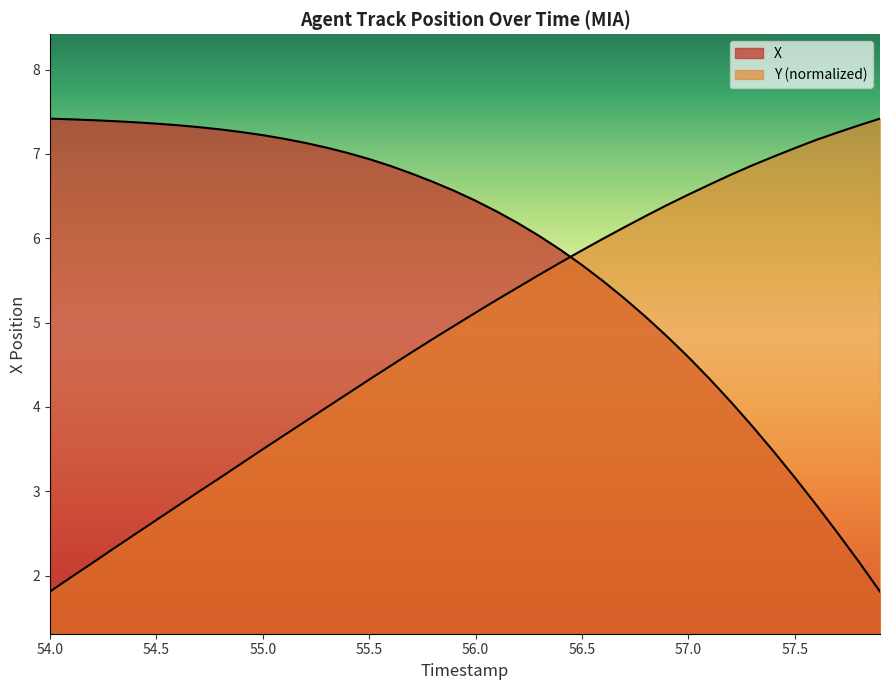

Does the chart display data point markers on the line(s)?

No